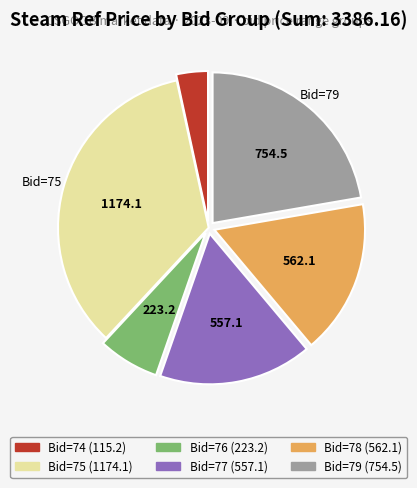

Does any single category account for the majority?

No